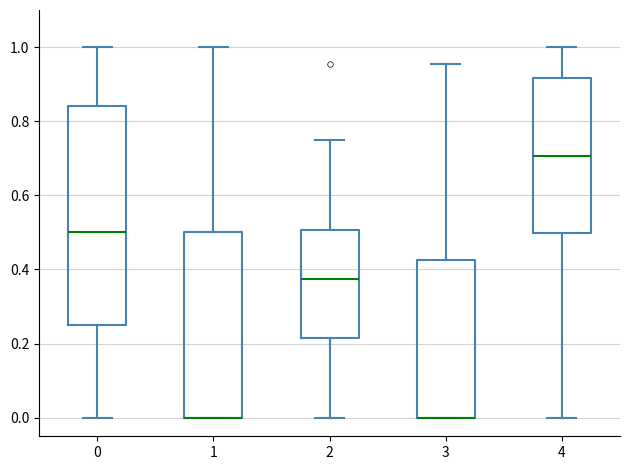

Reading left to right, read every box against the y-axis: the position of its median line, the range the box covers, and the ends of its whiskers. The values are not printed on the chart, so give them approximately, as read against the axis.

0: median 0.50, box 0.26 to 0.84, whiskers 0.00 to 1.00
1: median 0.00 (drawn on the box's lower edge), box 0.00 to 0.50, whiskers 0.00 to 1.00
2: median 0.38, box 0.22 to 0.50, whiskers 0.00 to 0.76
3: median 0.00 (drawn on the box's lower edge), box 0.00 to 0.42, whiskers 0.00 to 0.96
4: median 0.70, box 0.50 to 0.92, whiskers 0.00 to 1.00